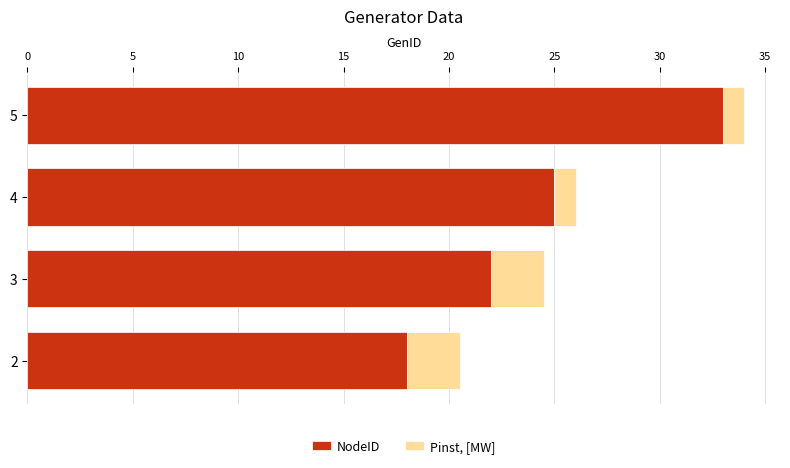

What are all the series names shown in the legend?

NodeID, Pinst, [MW]